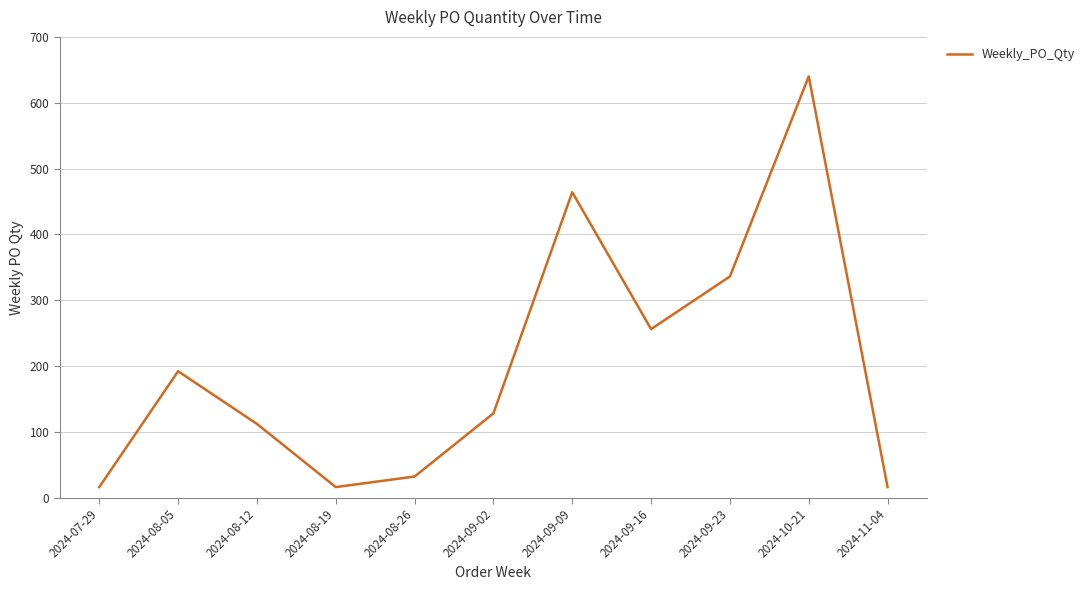

Where is the data nearest to the value 328?

2024-09-23